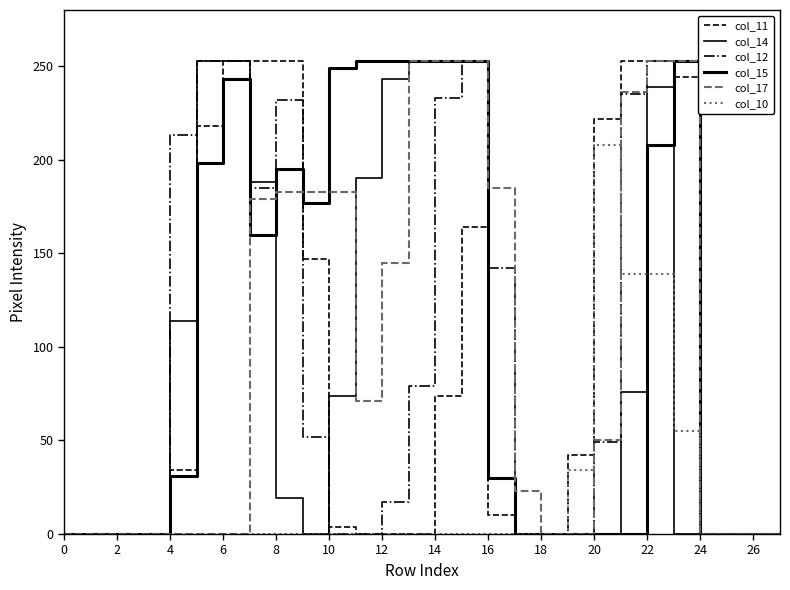

Count the number of categories in the chart.

28